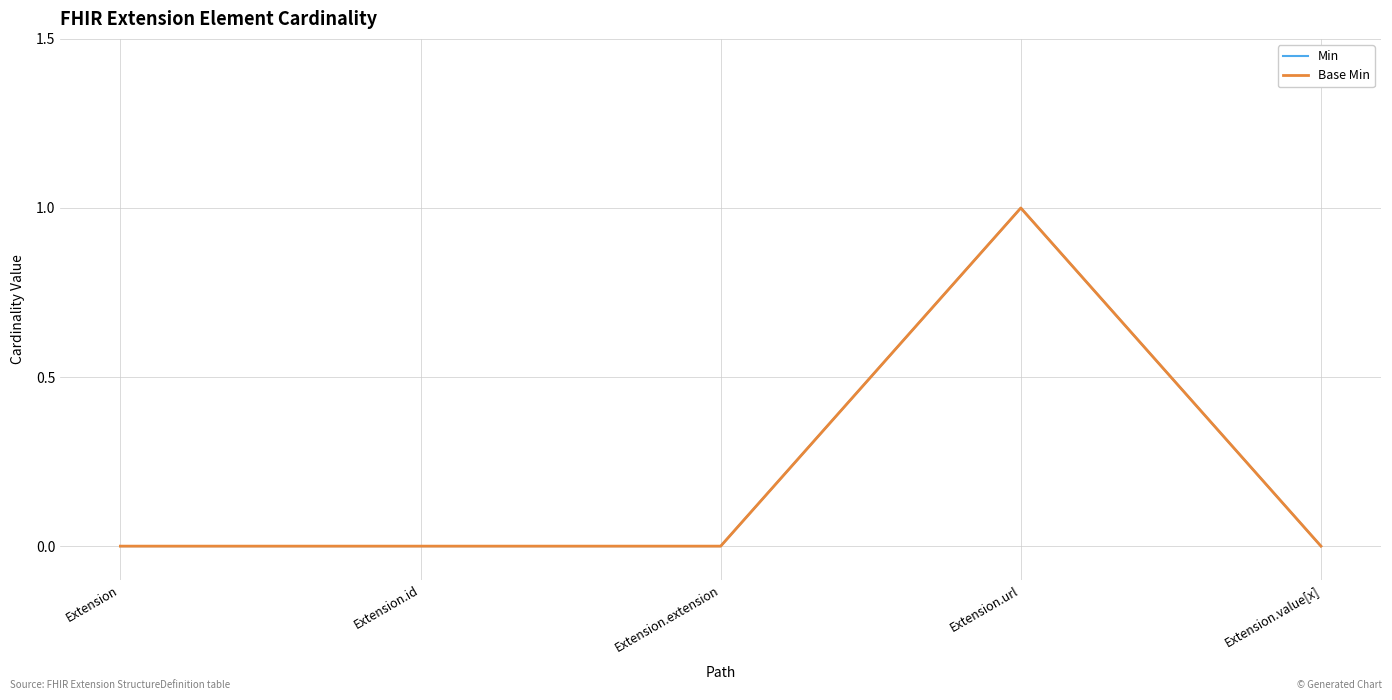

True or false: Min and Base Min cross at least once.

False